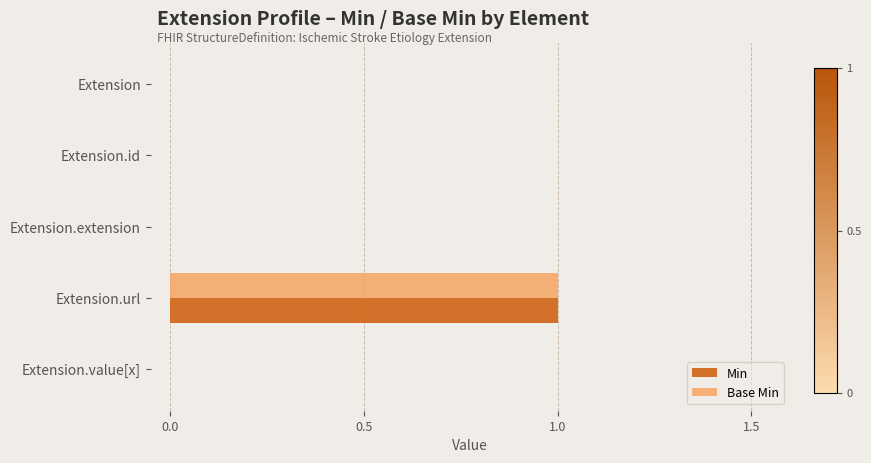

Is the value of Min at Extension greater than the value of Base Min at Extension.url?

No